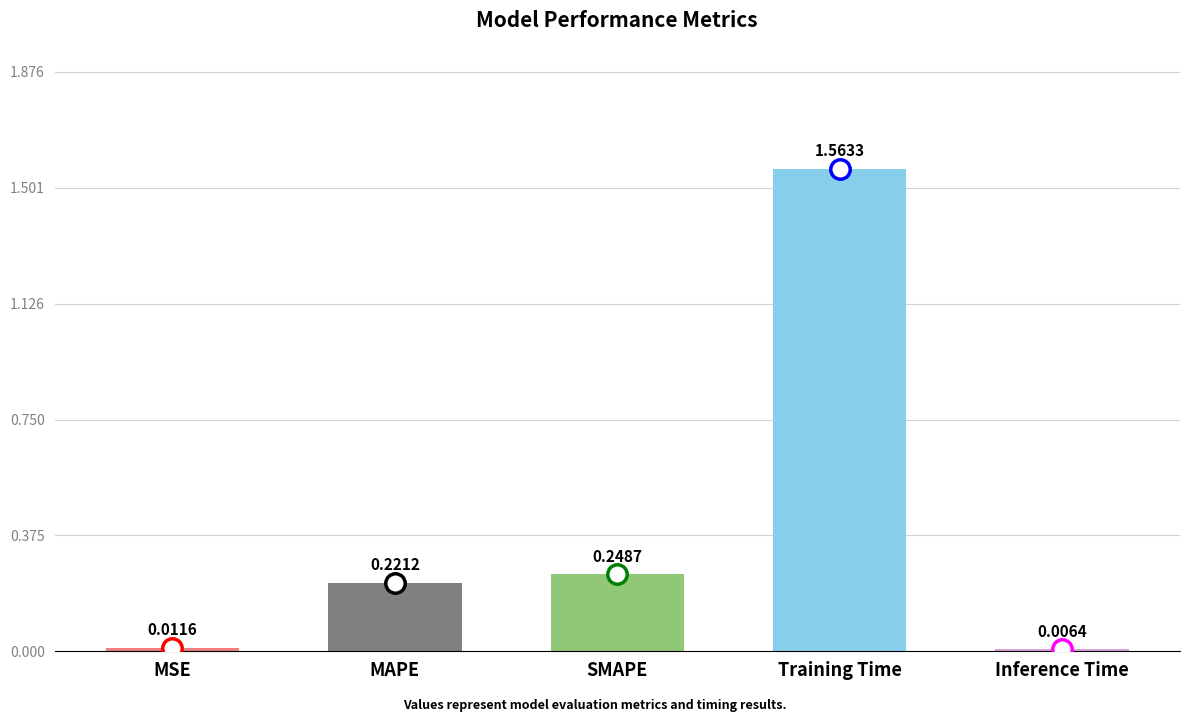

Which has a higher value, Training Time or SMAPE?

Training Time